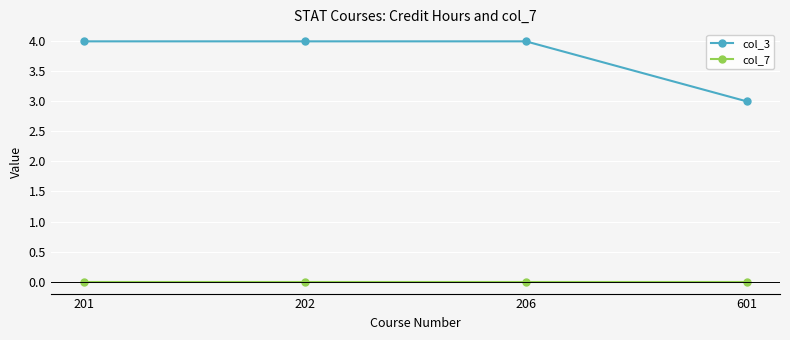

The col_3 series shows 4 at 206. True or false?

True